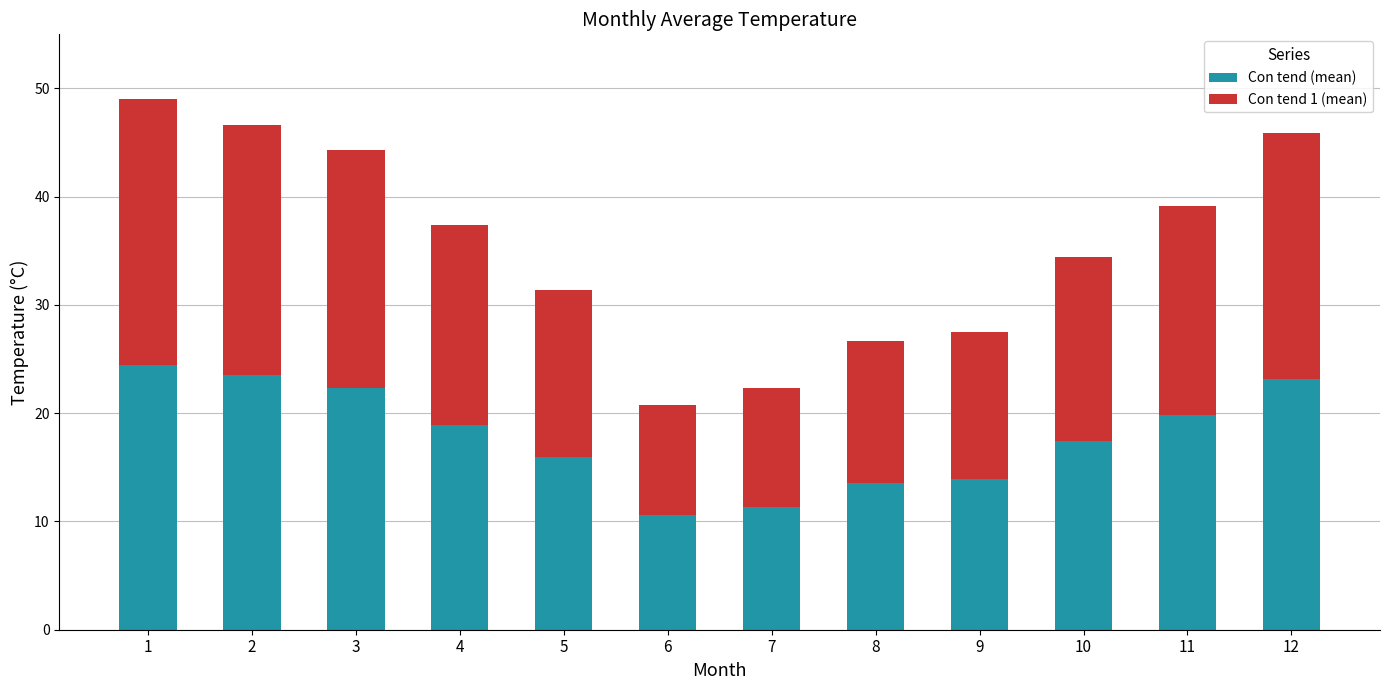

The Con tend (mean) series shows 24.1 at 10. True or false?

False